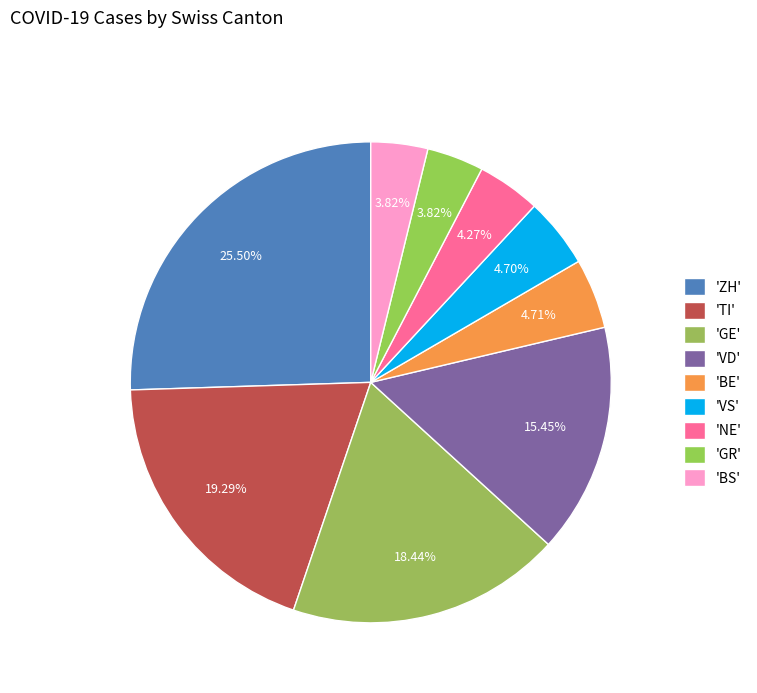

How many slices are in this pie chart?

9